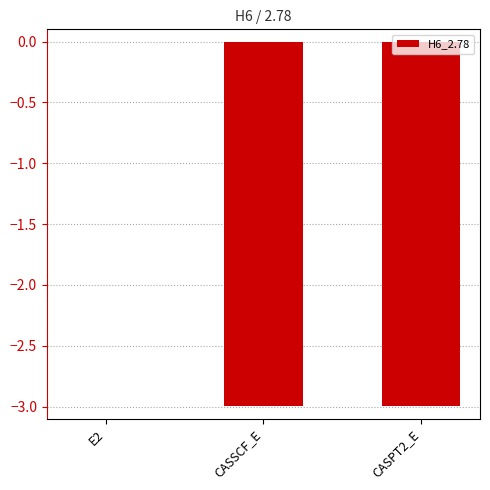

The value at CASSCF_E is -3.0. True or false?

True